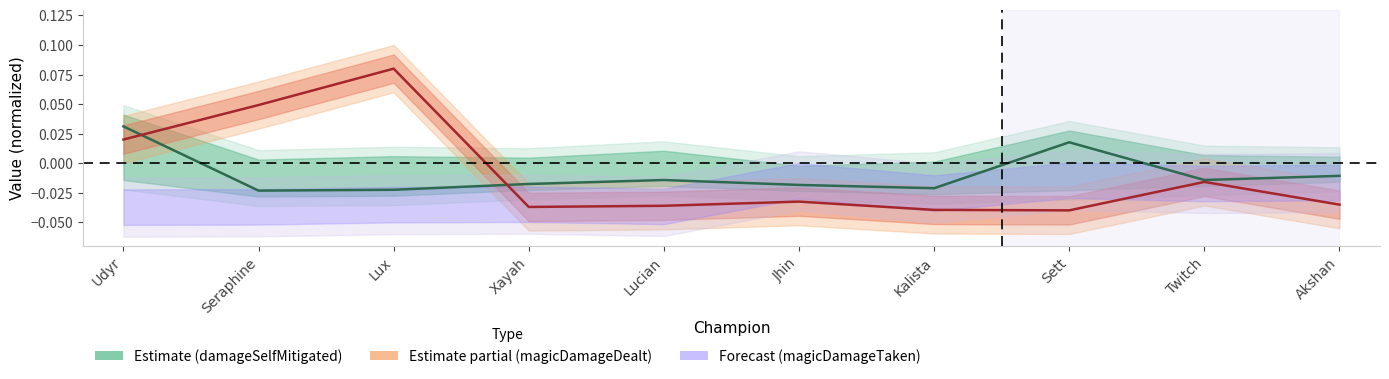

Does the chart have visible grid lines?

No